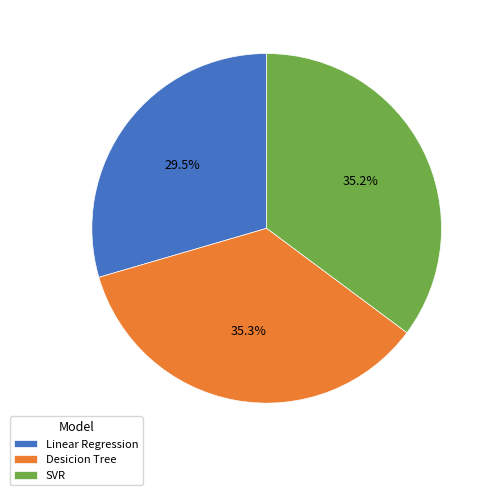

To the nearest percent, what portion does SVR represent?

35%